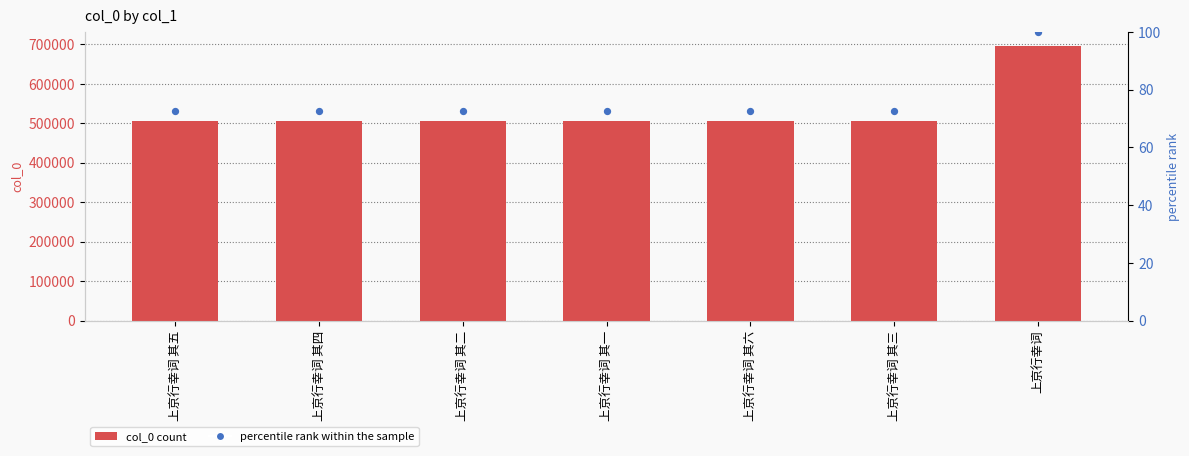

Which series contains the lowest Y value?

percentile rank within the sample